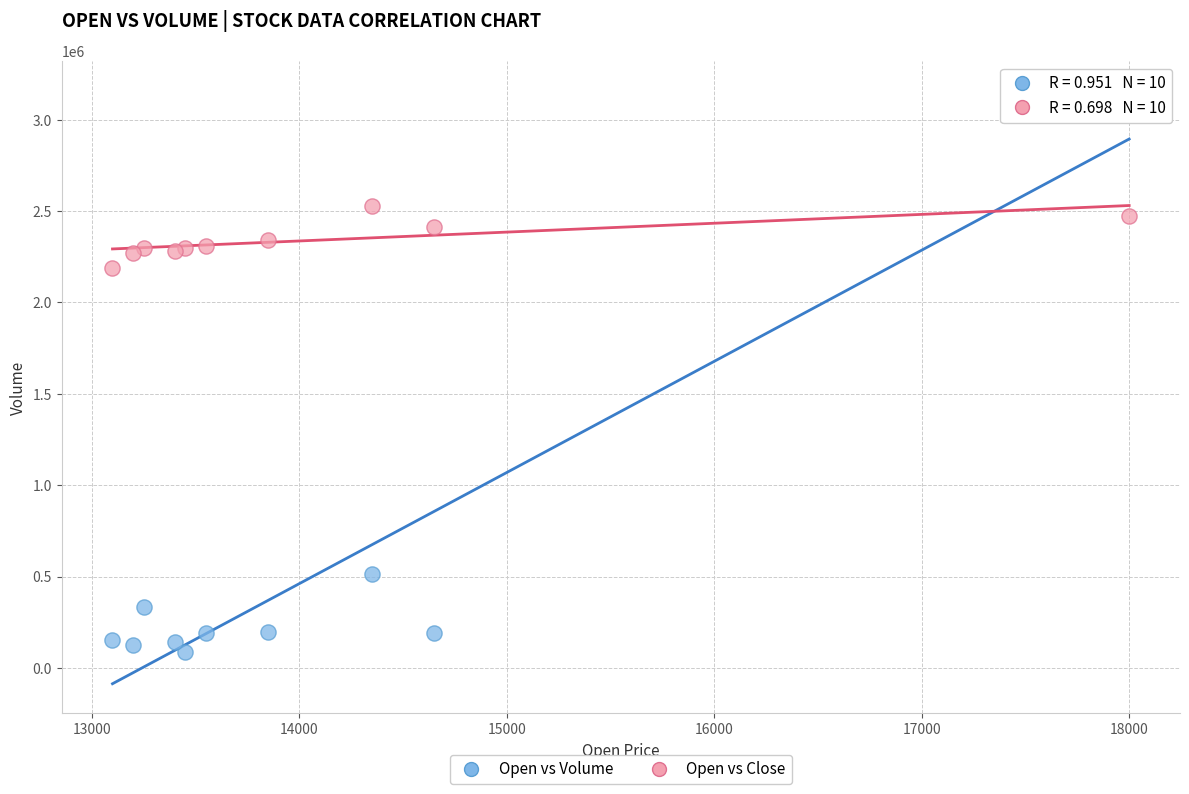

Across all series, what Y value is closest to 1622824?

2186162.9